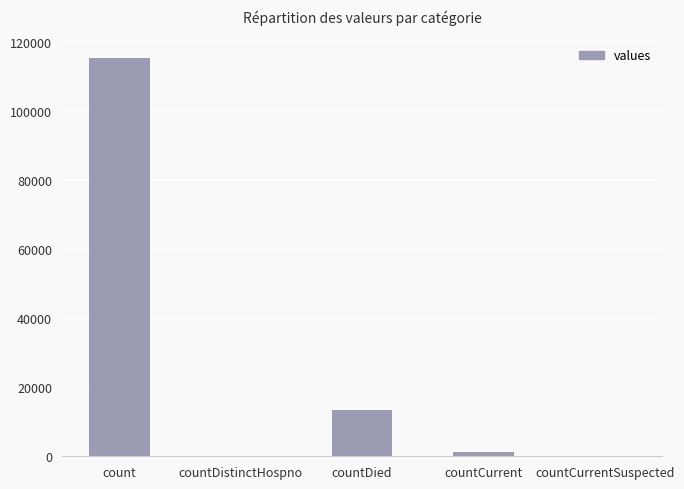

Are the bars grouped side by side (vs. stacked)?

No